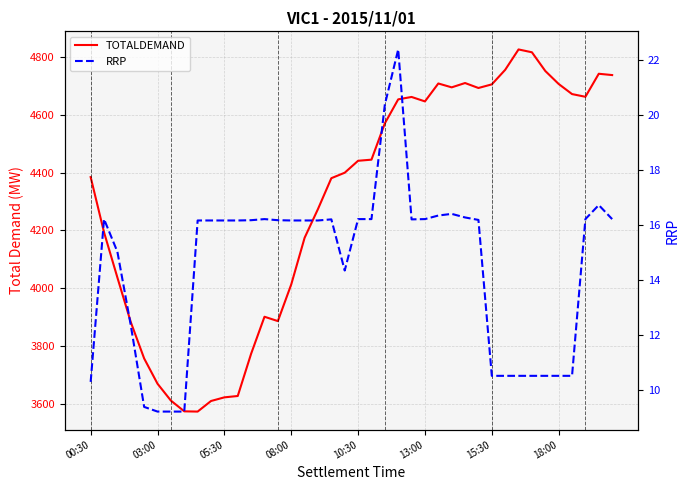

What is the difference between the highest and lowest values at 36?

4661.9